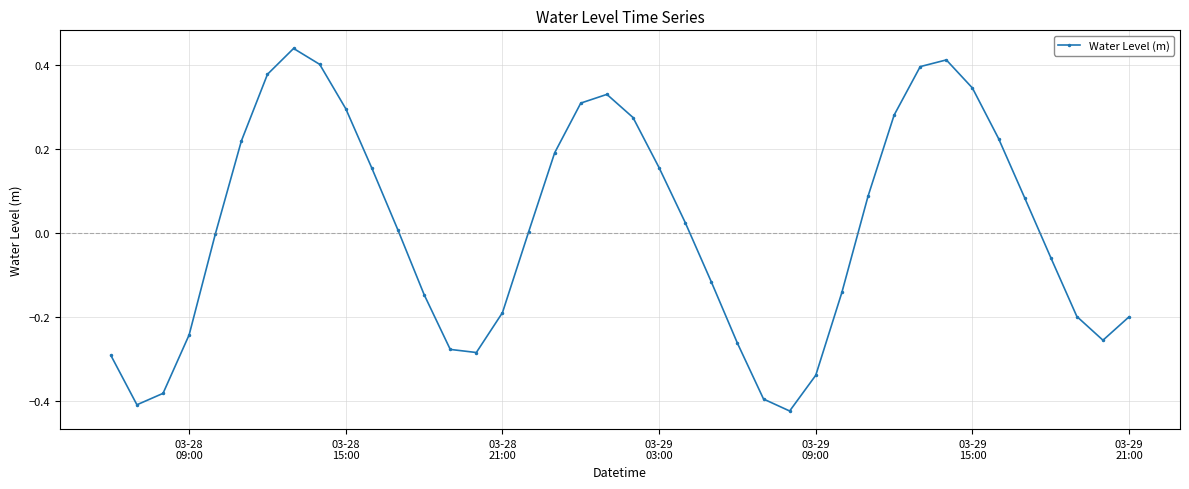

What is the difference between the maximum and minimum values?

0.9